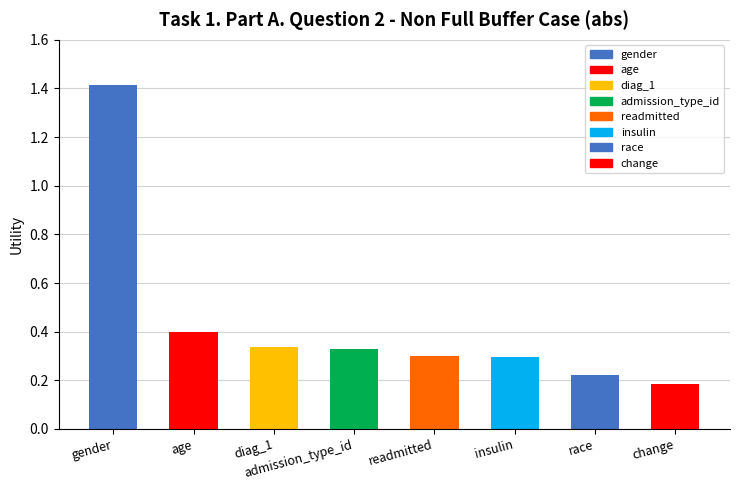

How many values are between 0 and 1?

7